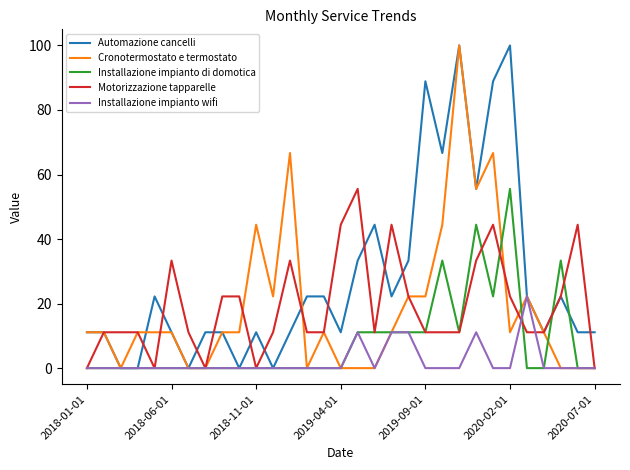

Which series has the largest total across all categories?

Automazione cancelli